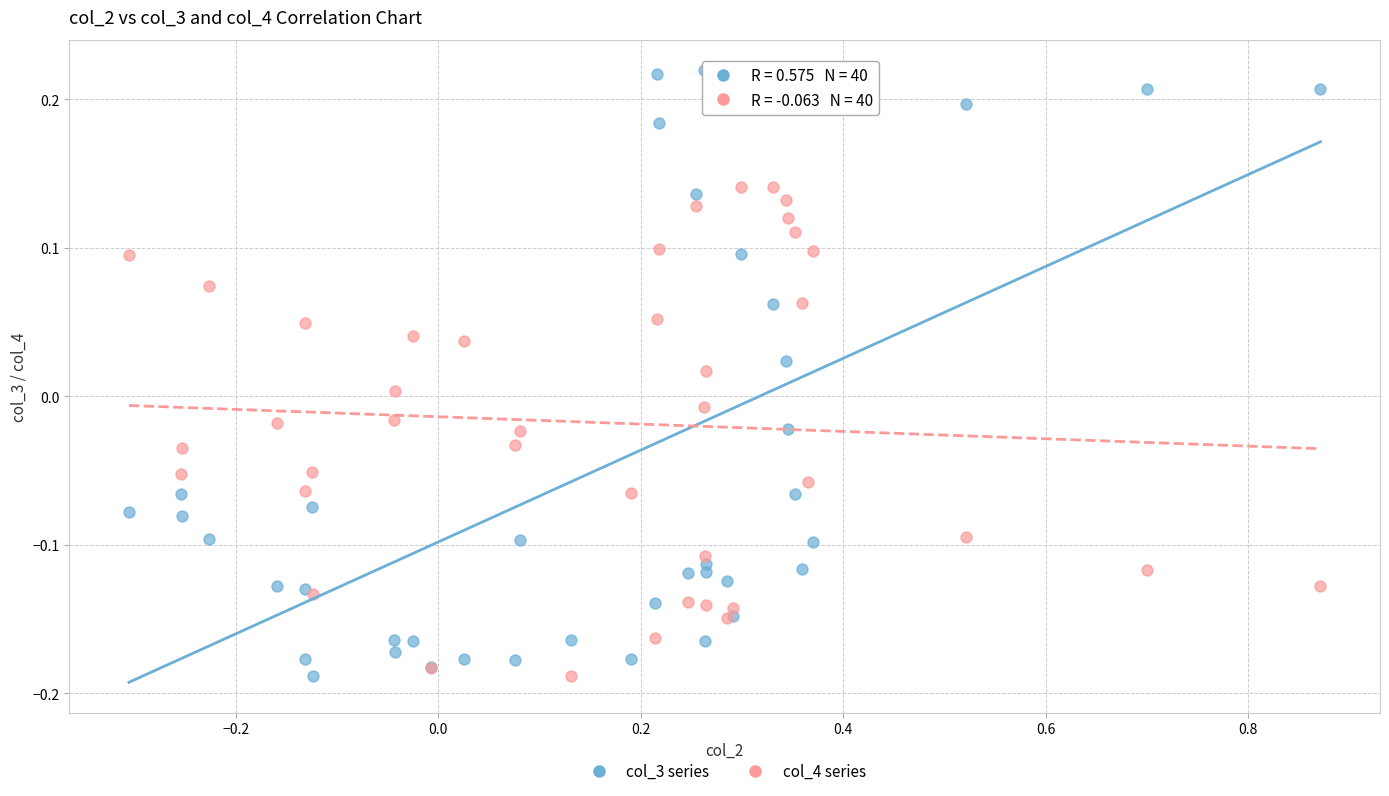

Which series has the widest spread of Y values?

col_3 series